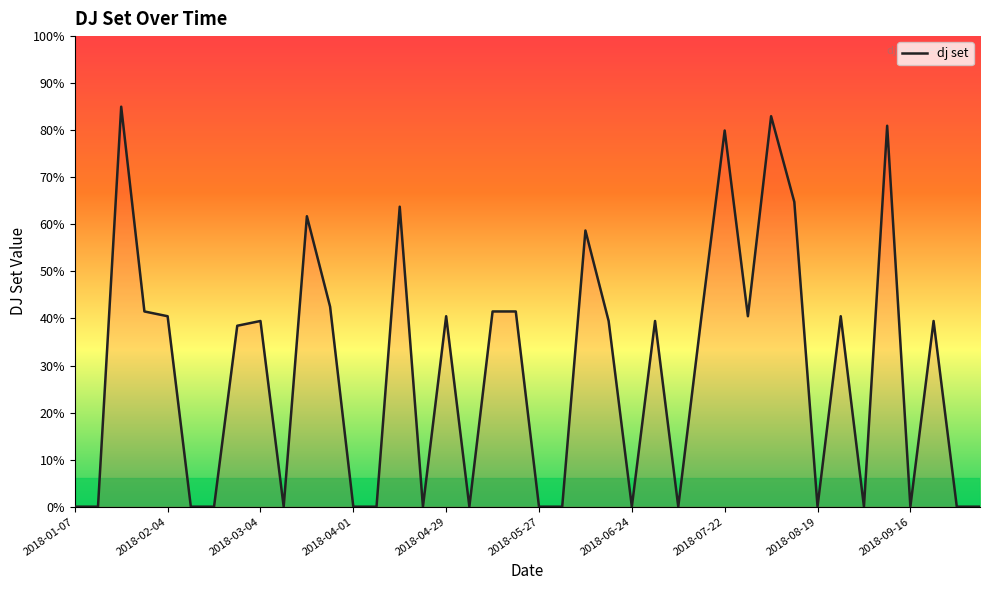

Is this an area chart (filled region under the line)?

Yes